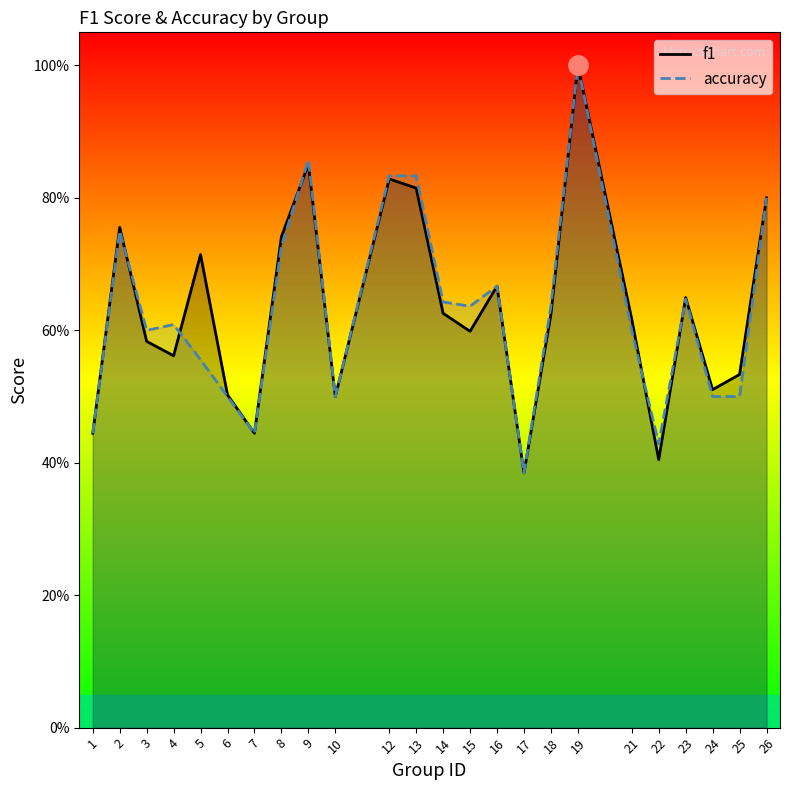

At how many categories does at least one series exceed 0?

24